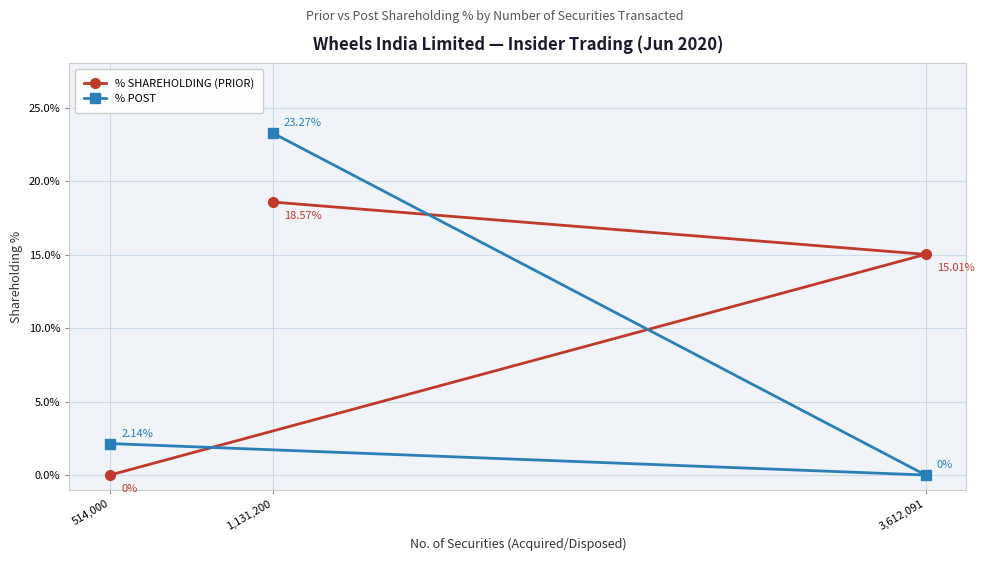

Reading left to right, transcribe all the data shown in this chart.

% SHAREHOLDING (PRIOR): 514,000=0.0	3,612,091=15.0	1,131,200=18.6
% POST: 514,000=2.1	3,612,091=0.0	1,131,200=23.3